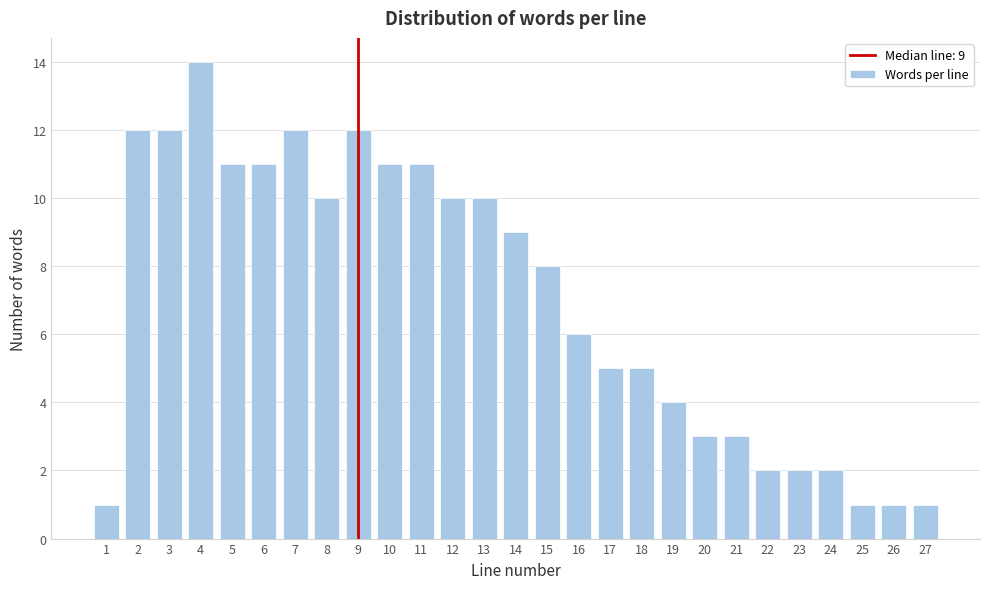

Reading left to right, what are all the values shown in this chart?

1	12	12	14	11	11	12	10	12	11	11	10	10	9	8	6	5	5	4	3	3	2	2	2	1	1	1